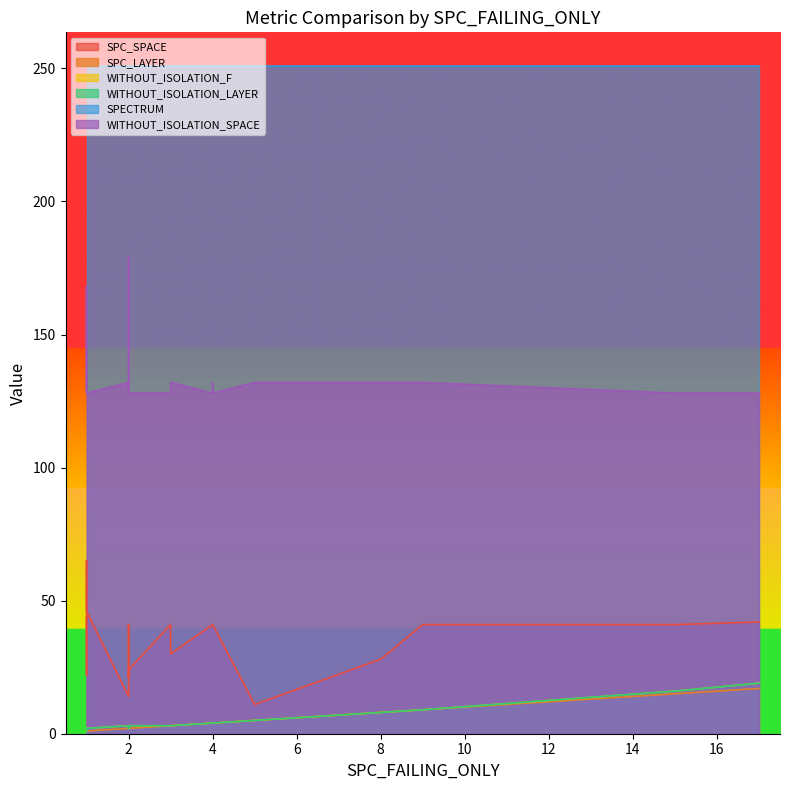

At which category does WITHOUT_ISOLATION_LAYER reach its first local valley?

6